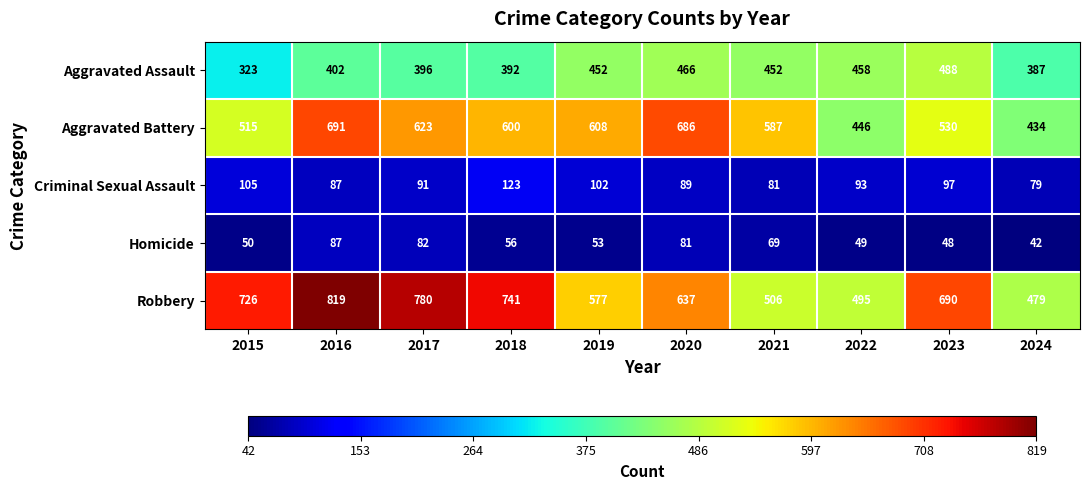

What is the total value across all series at 2015?

1719